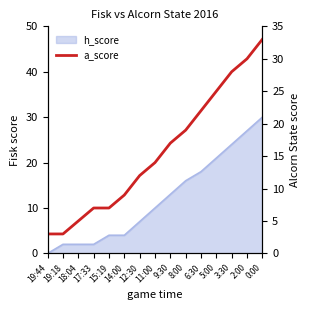

List the labels in order of value, smallest first.

19:44, 19:18, 18:04, 17:33, 15:19, 14:00, 12:30, 11:00, 9:30, 8:00, 6:30, 5:00, 3:30, 2:00, 0:00